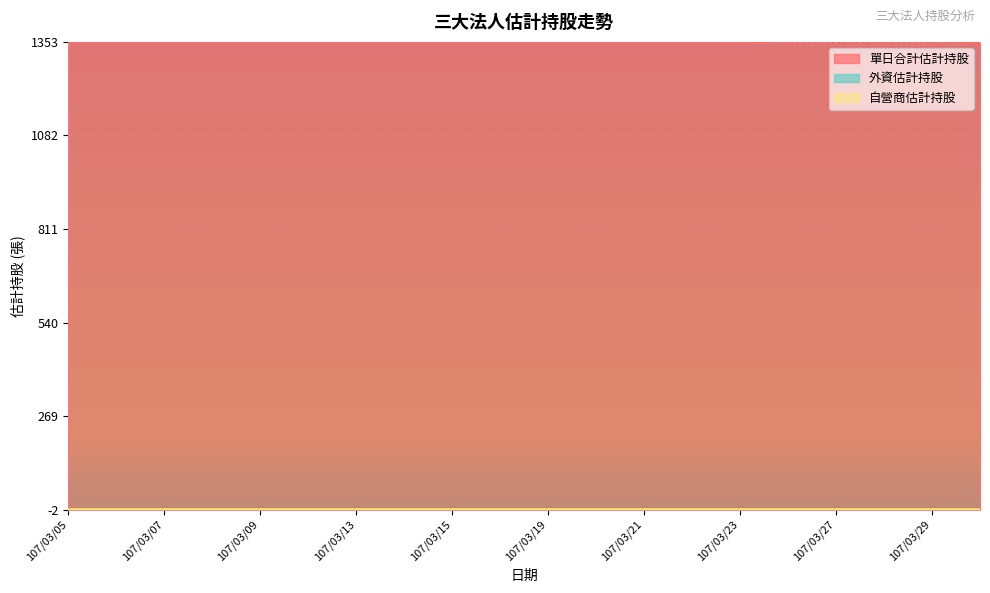

Does the chart display data point markers on the line(s)?

No